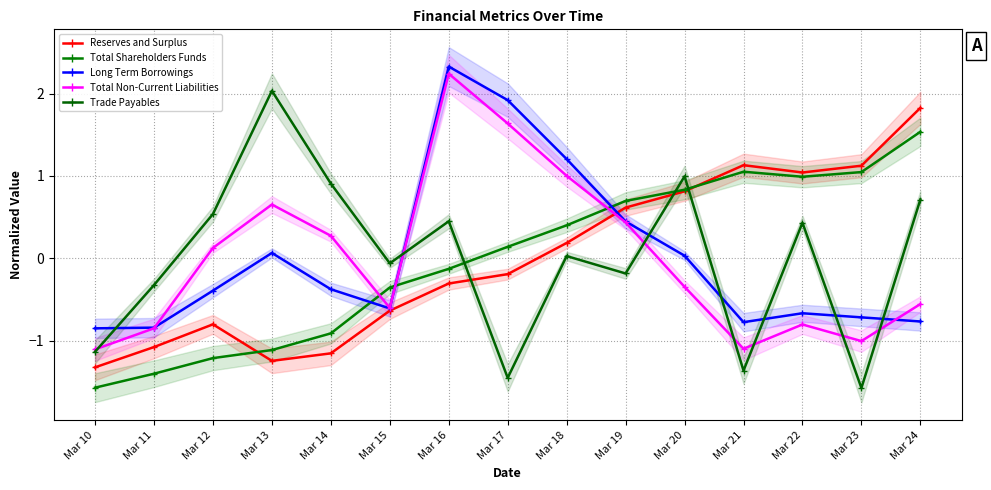

True or false: Long Term Borrowings and Total Non-Current Liabilities cross at least once.

True